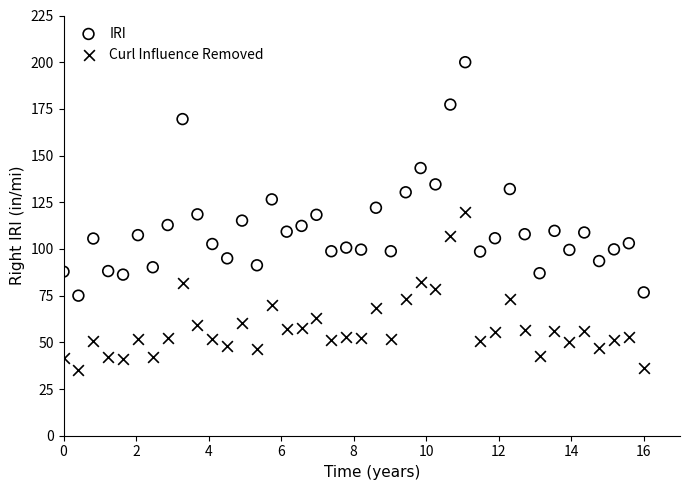

Which series has the widest spread of Y values?

IRI